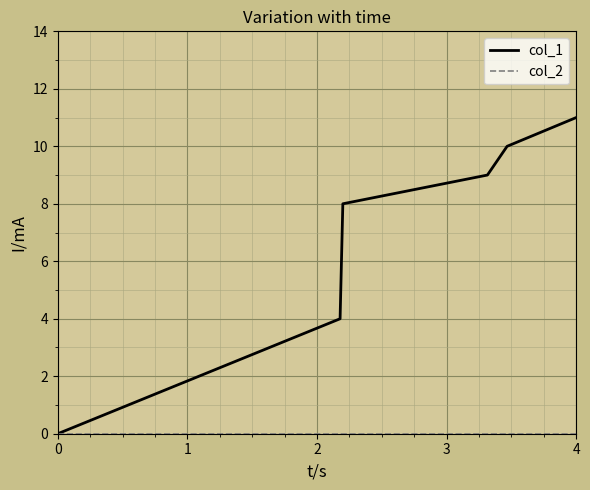

Which series has the largest range (max minus min)?

col_1